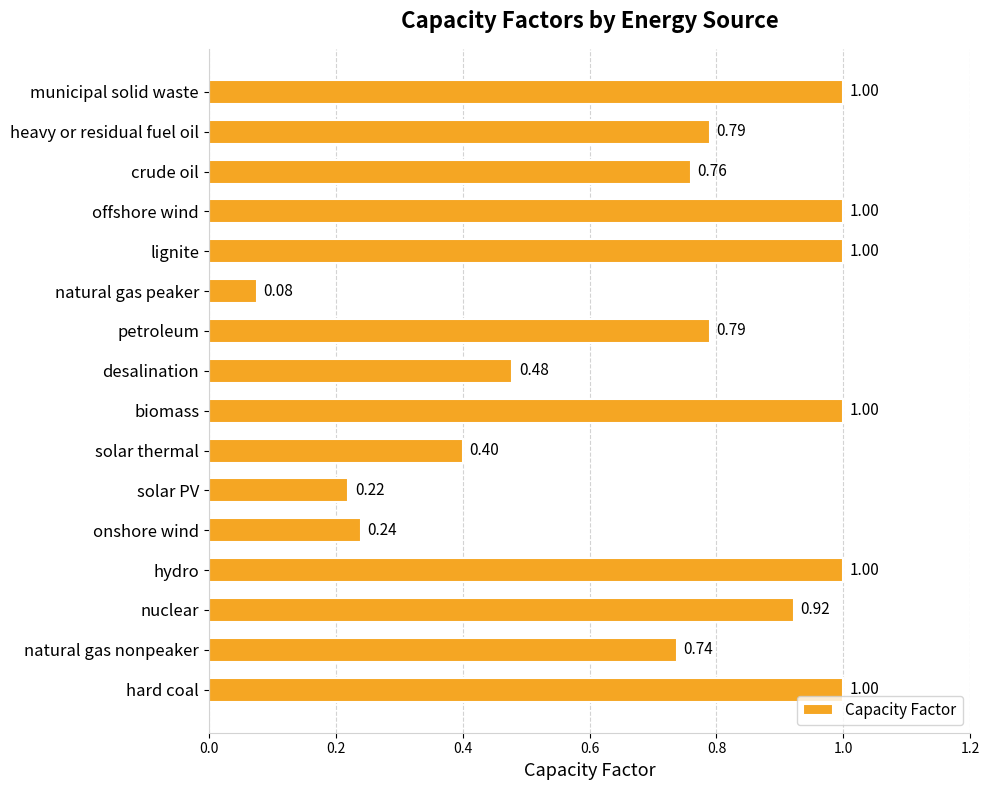

Which has a higher value, solar PV or natural gas peaker?

solar PV